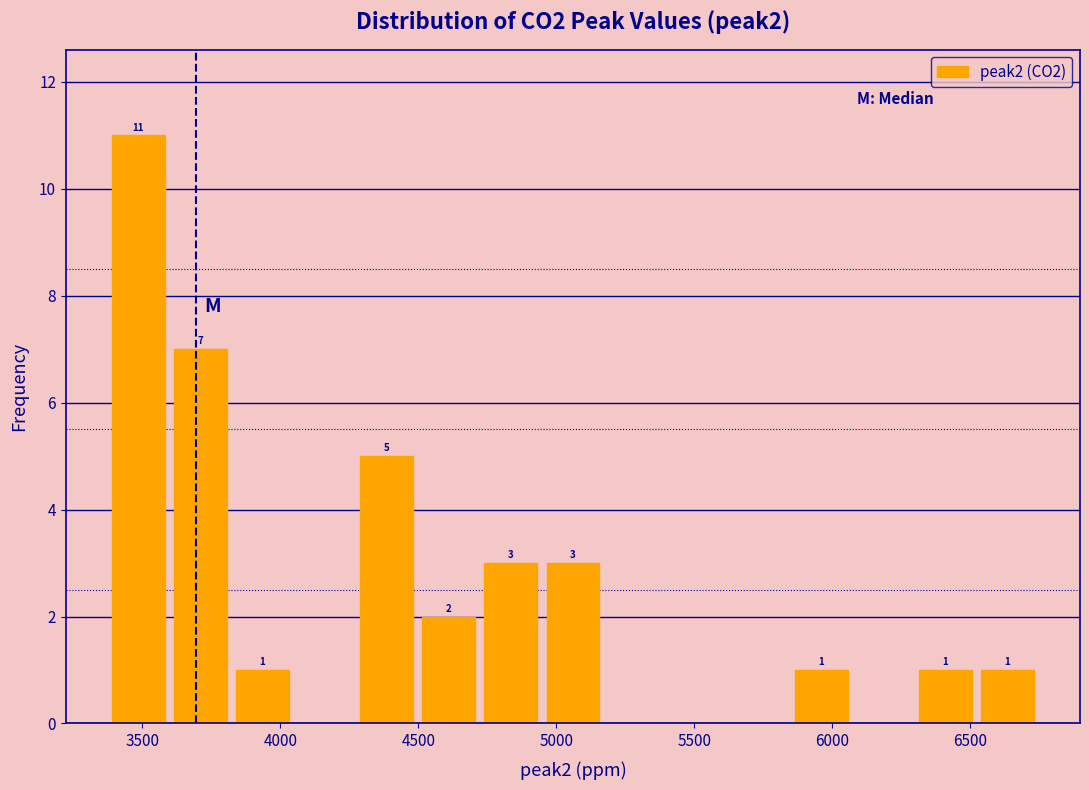

Which range on the x-axis has the tallest bar?

3350 to 3600